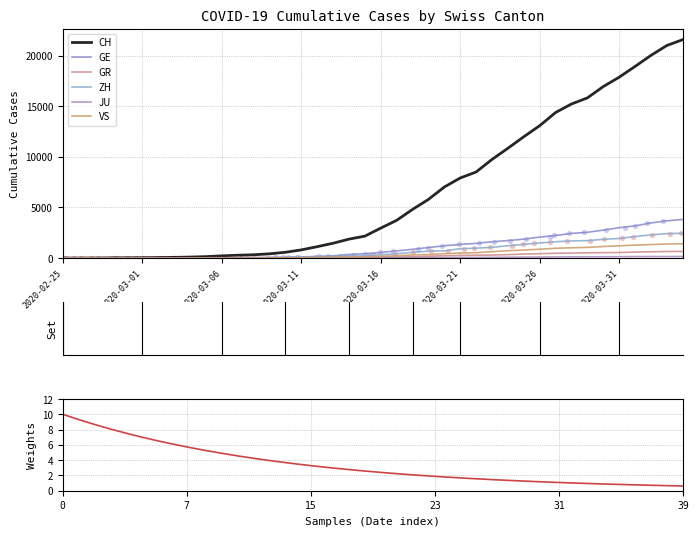

Which series has the largest Y range (max minus min)?

CH